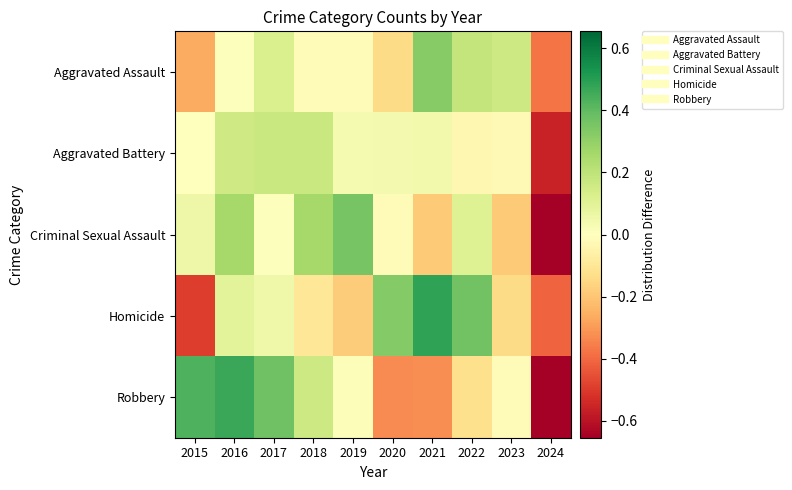

What is the difference between the highest and lowest values at 2017?

0.4